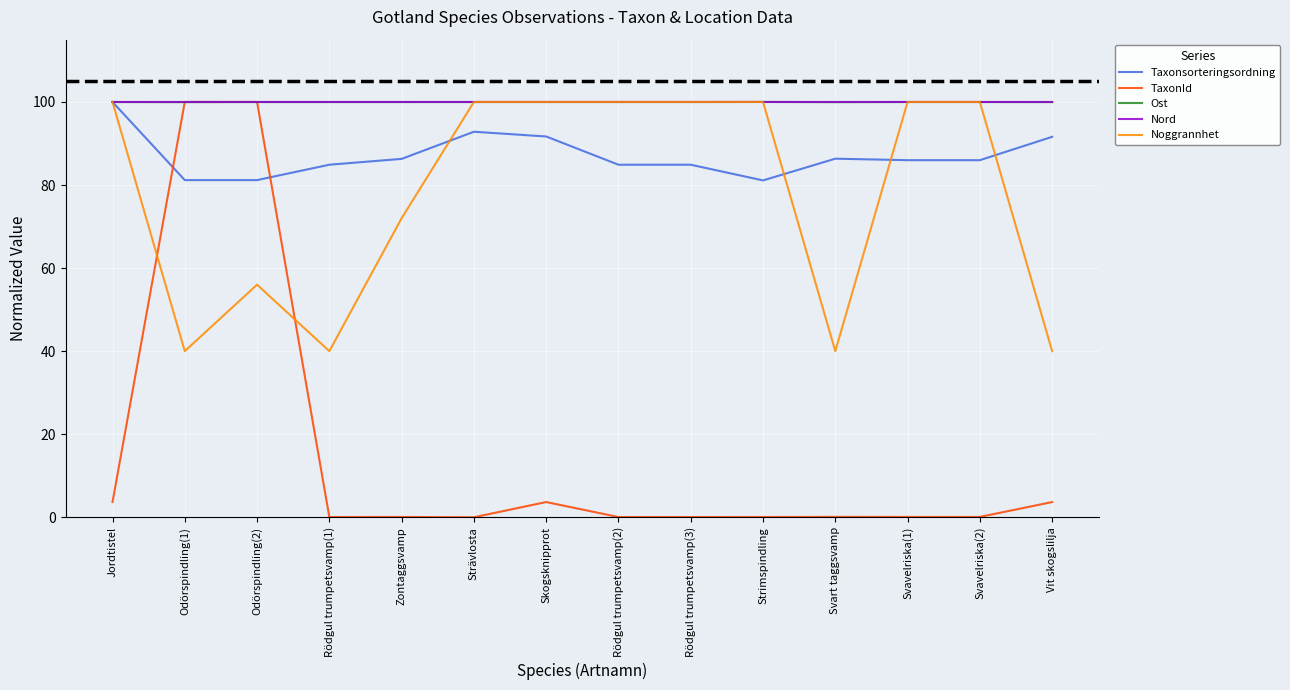

The value of Taxonsorteringsordning at Zontaggsvamp is 86.3. True or false?

True